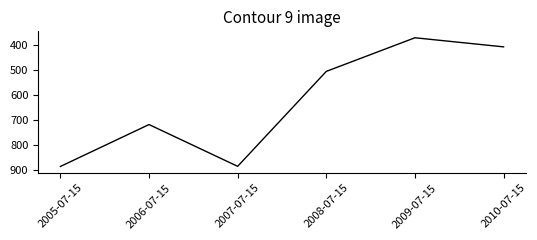

What is the ratio of the value at 2009-07-15 to the value at 2007-07-15?

0.4